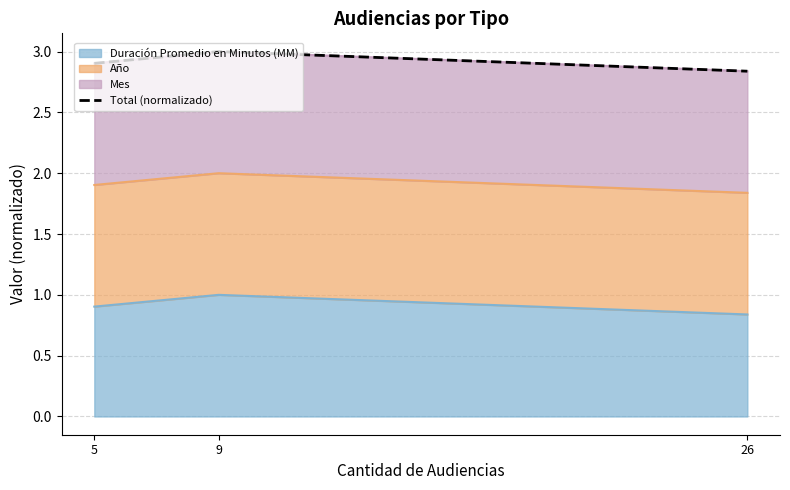

The chart shows a value of 1.3 at 5. True or false?

False